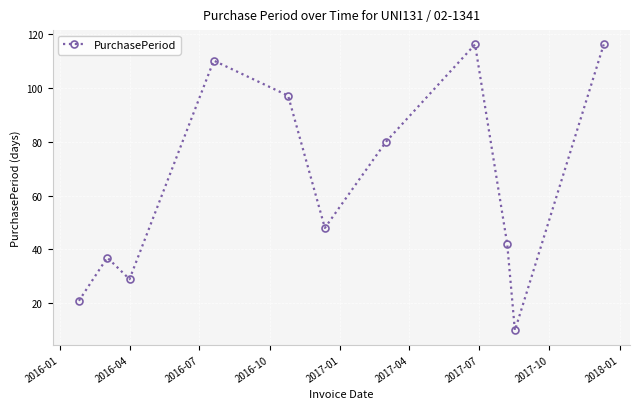

What is the maximum value shown in the chart?

116